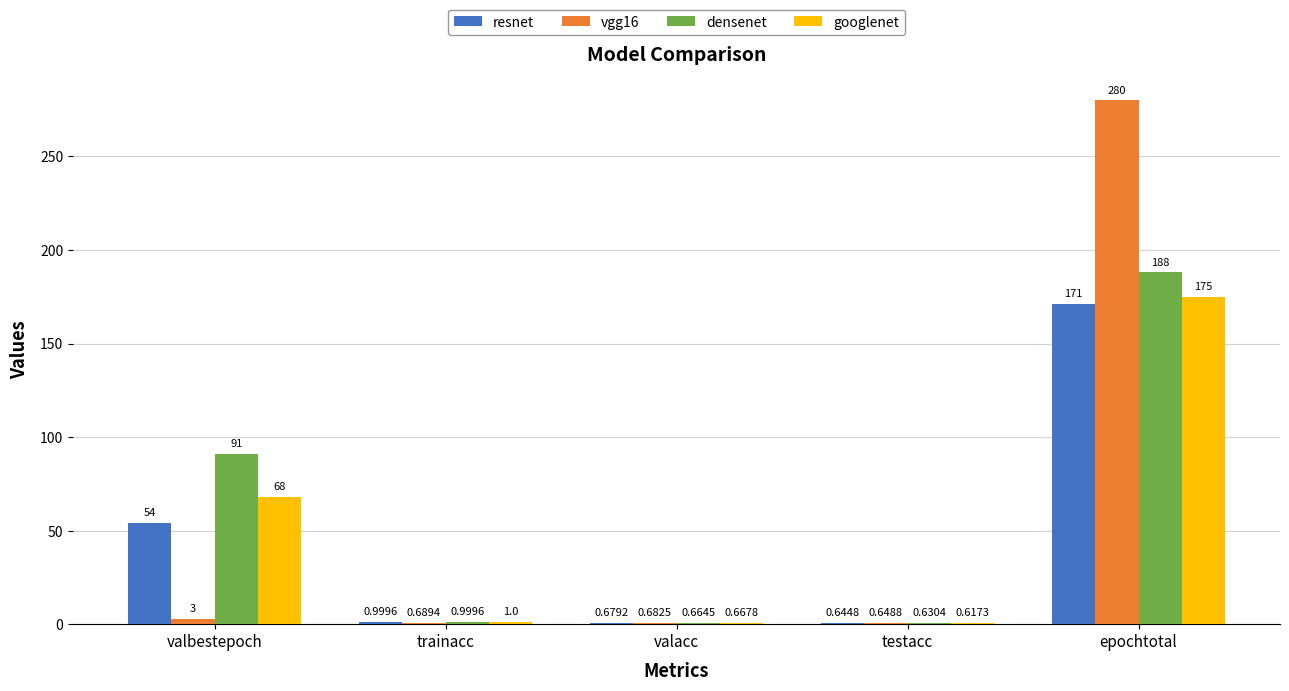

Which category has the highest value across all series?

epochtotal